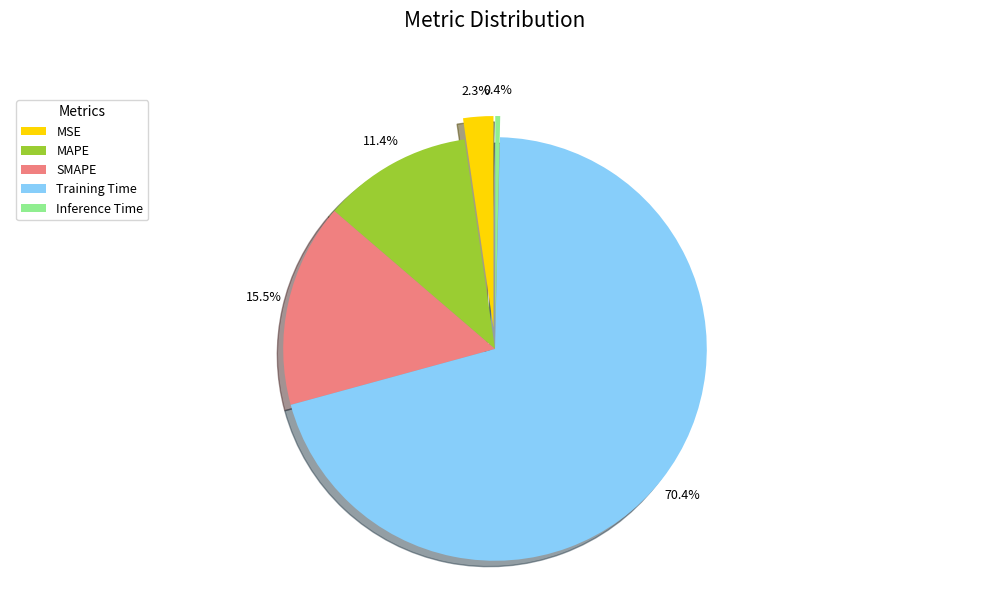

To the nearest percent, what is the difference between the largest and smallest slice percentages?

70%